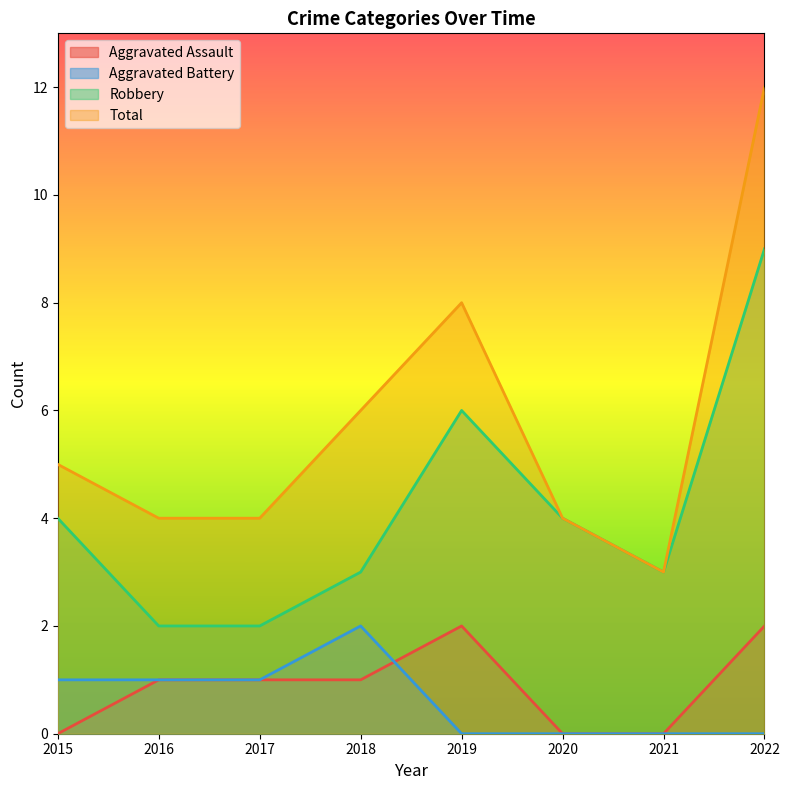

Where does the Robbery series first go above 4?

2019